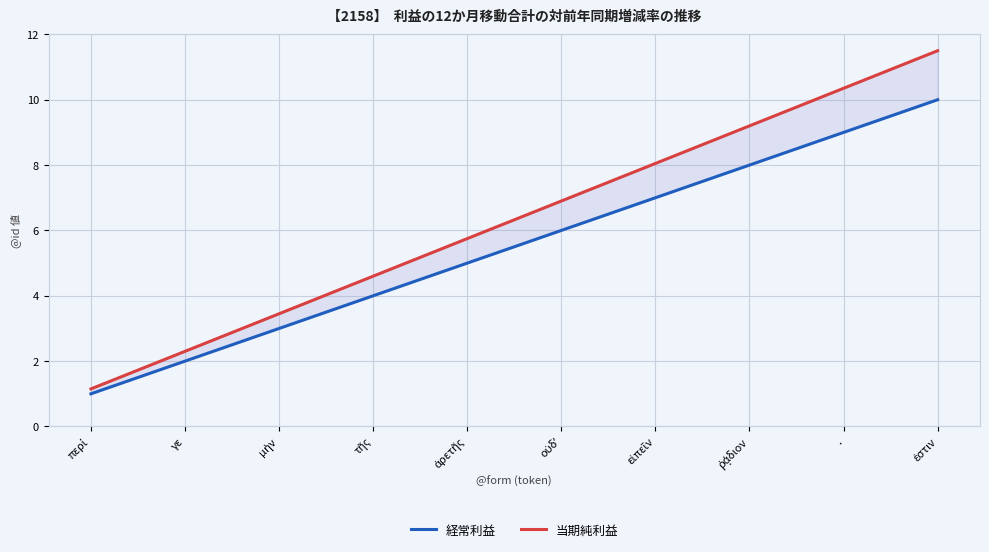

What is the lowest value of the 当期純利益 series?

1.1